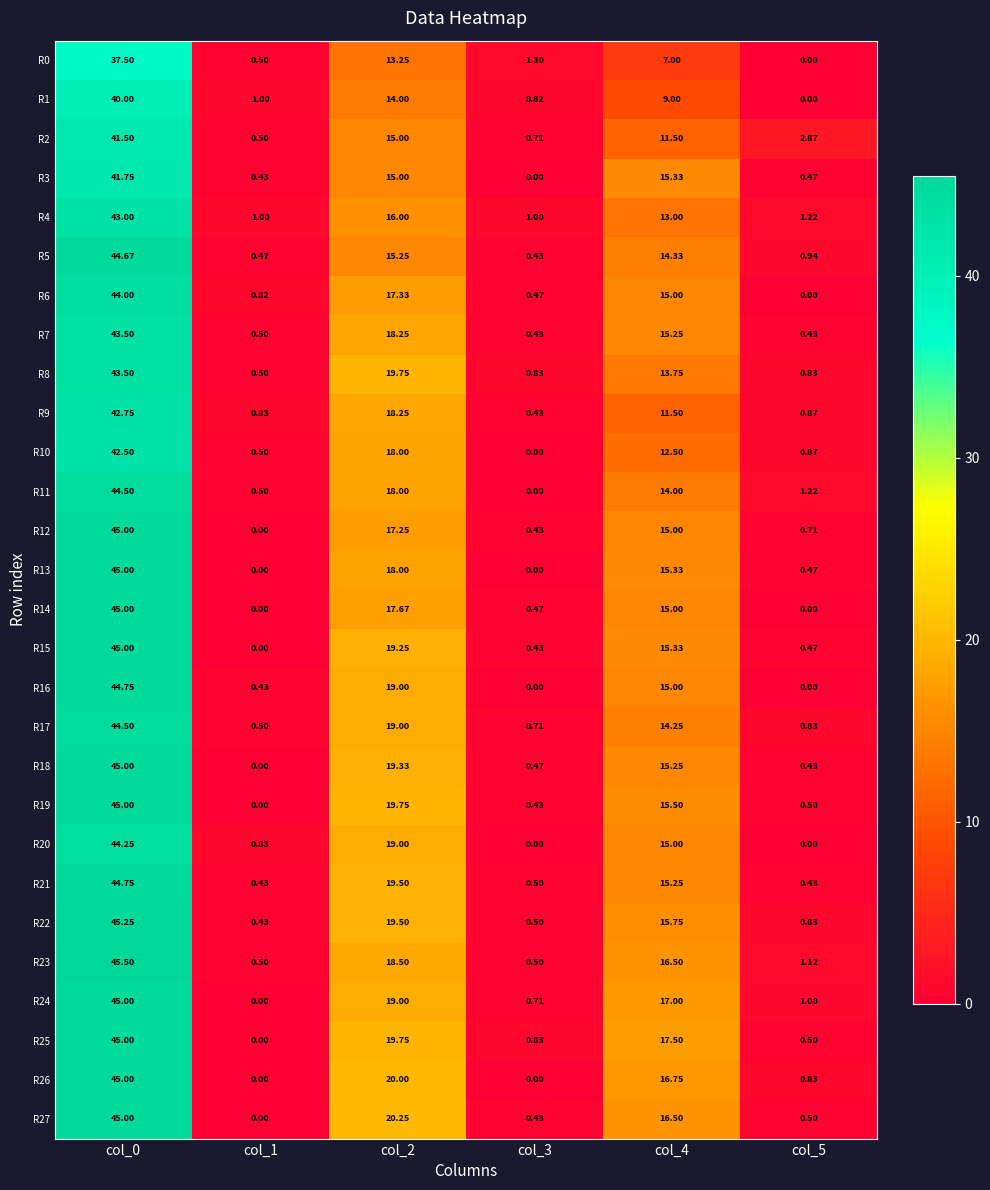

Is the value of R23 at col_0 greater than the value of R7 at col_3?

Yes